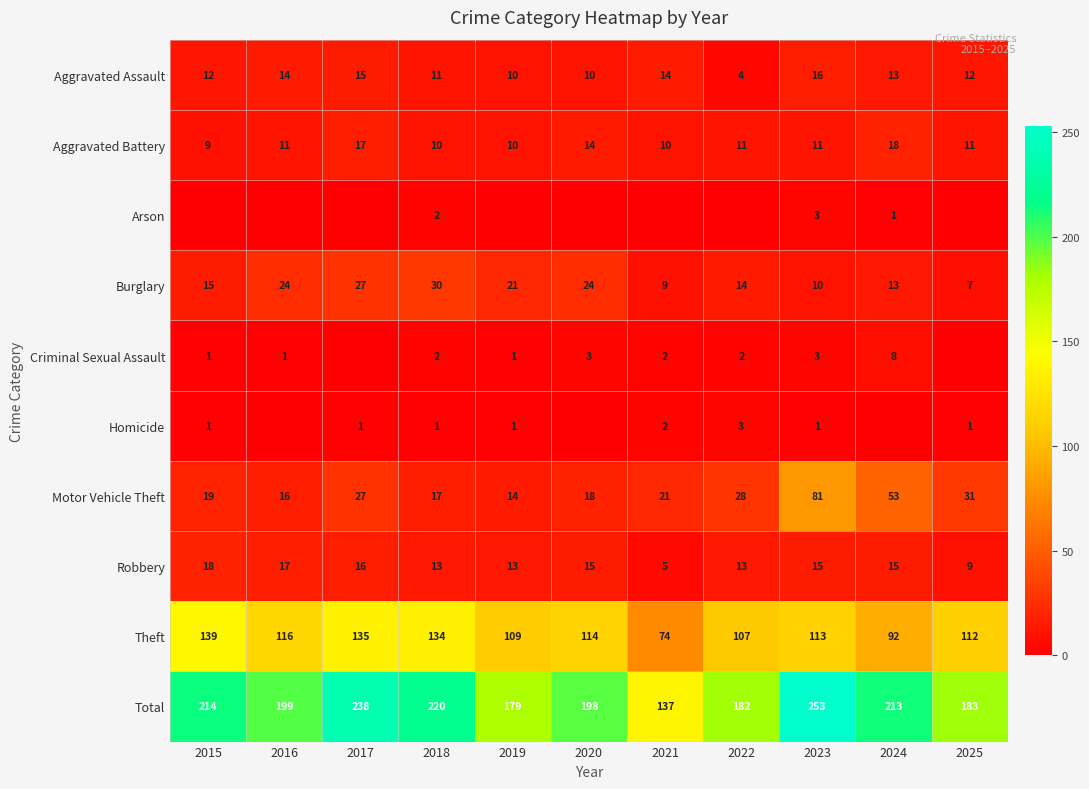

Which has a higher value, 2018 or 2024?

2024